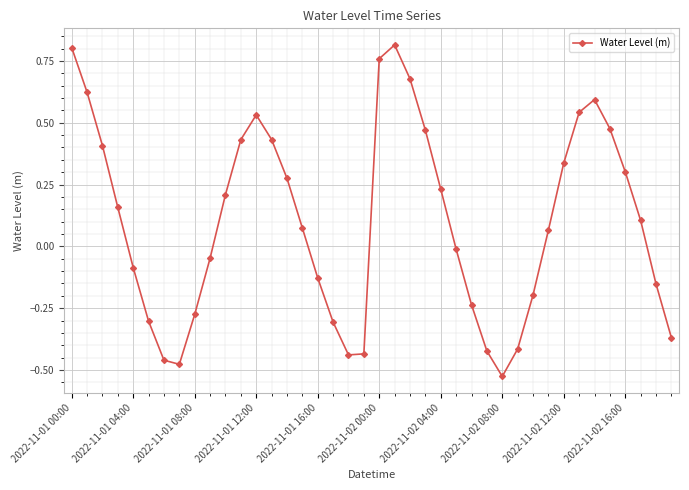

True or false: there are more than 2 points higher than both neighbors.

True